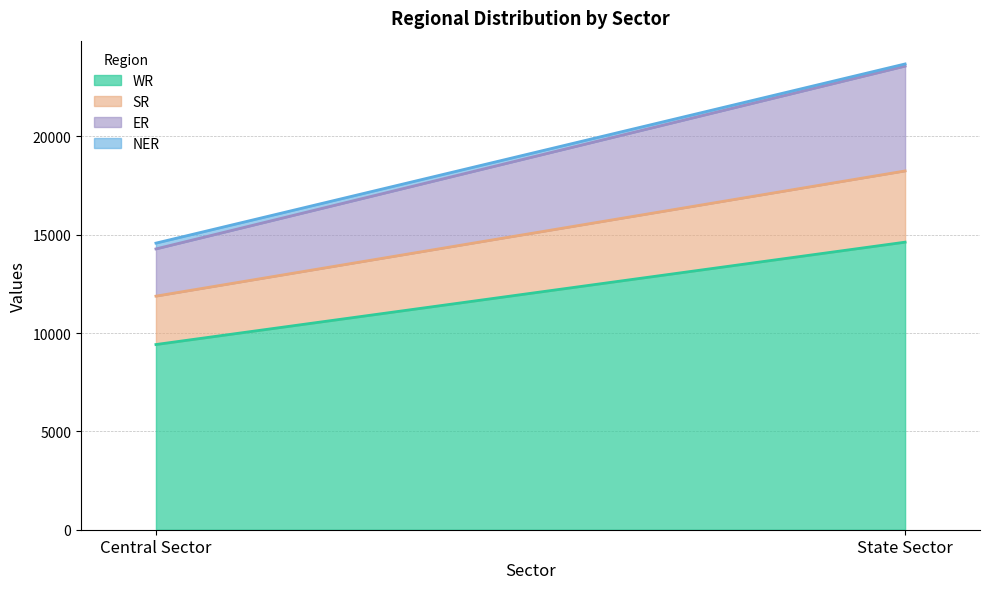

Reading right to left, list all the values displayed in this chart.

WR: State Sector=14618	Central Sector=9414
SR: State Sector=3620	Central Sector=2460
ER: State Sector=5329	Central Sector=2400
NER: State Sector=110	Central Sector=295